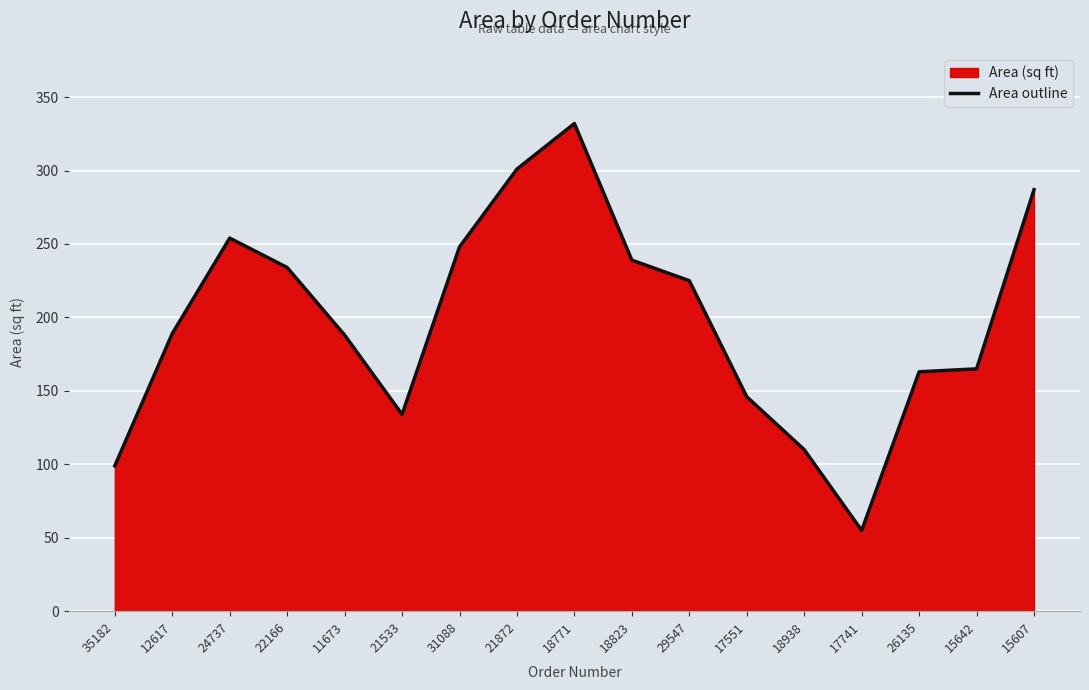

What is the difference between the maximum and minimum values?

277